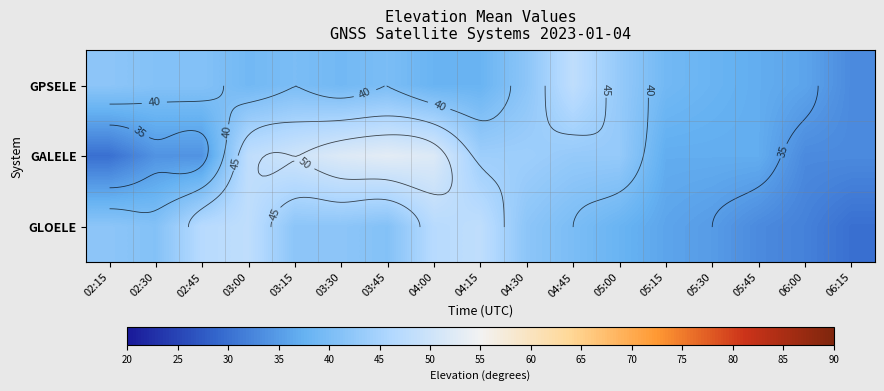

At 03:15, list the series in order from largest to smallest.

GALELE, GLOELE, GPSELE